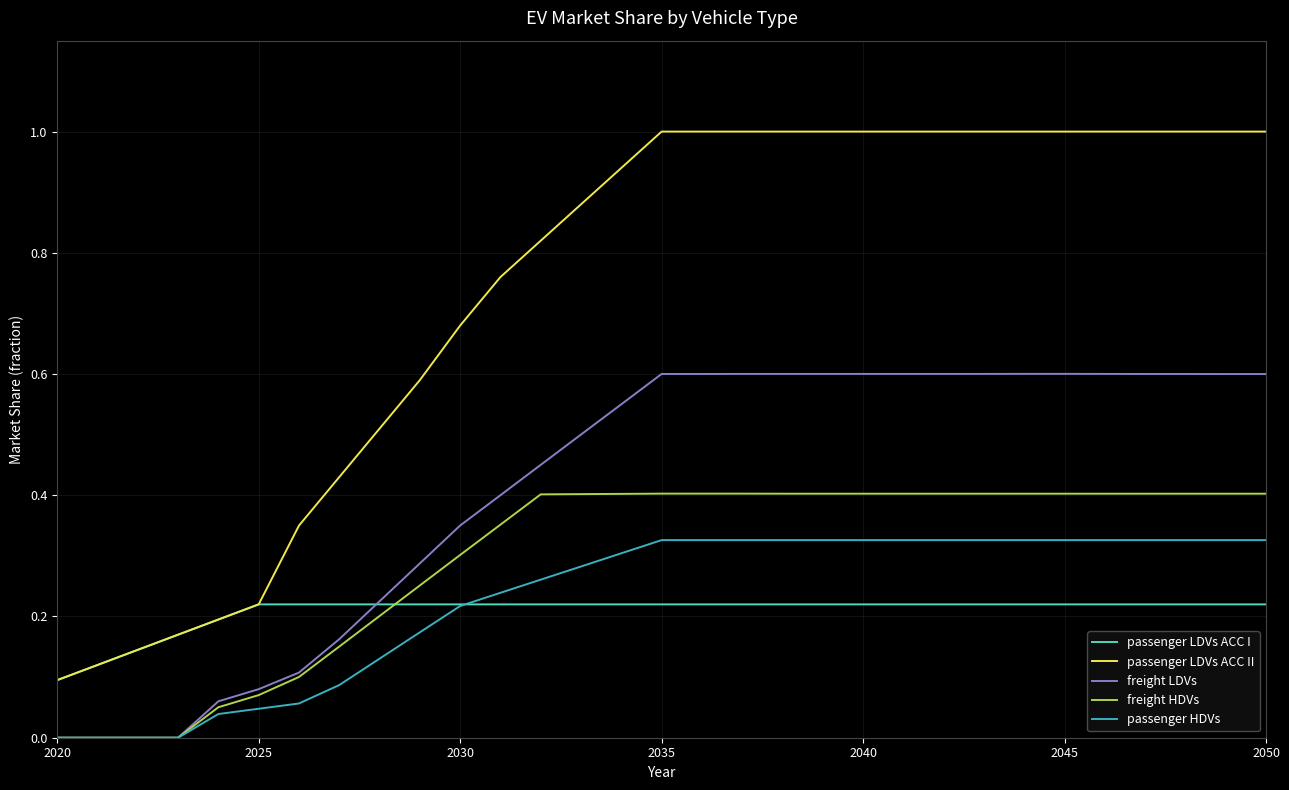

Which series has the largest total across all categories?

passenger LDVs ACC II